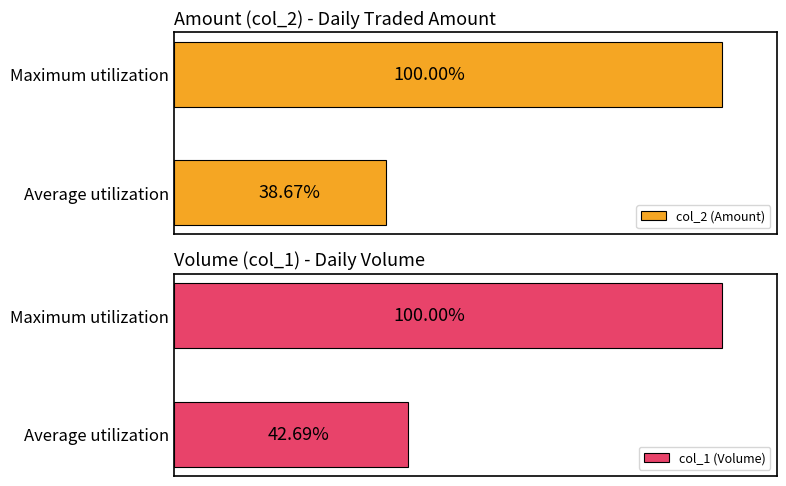

What is the maximum value for col_2 (Amount)?

100.0